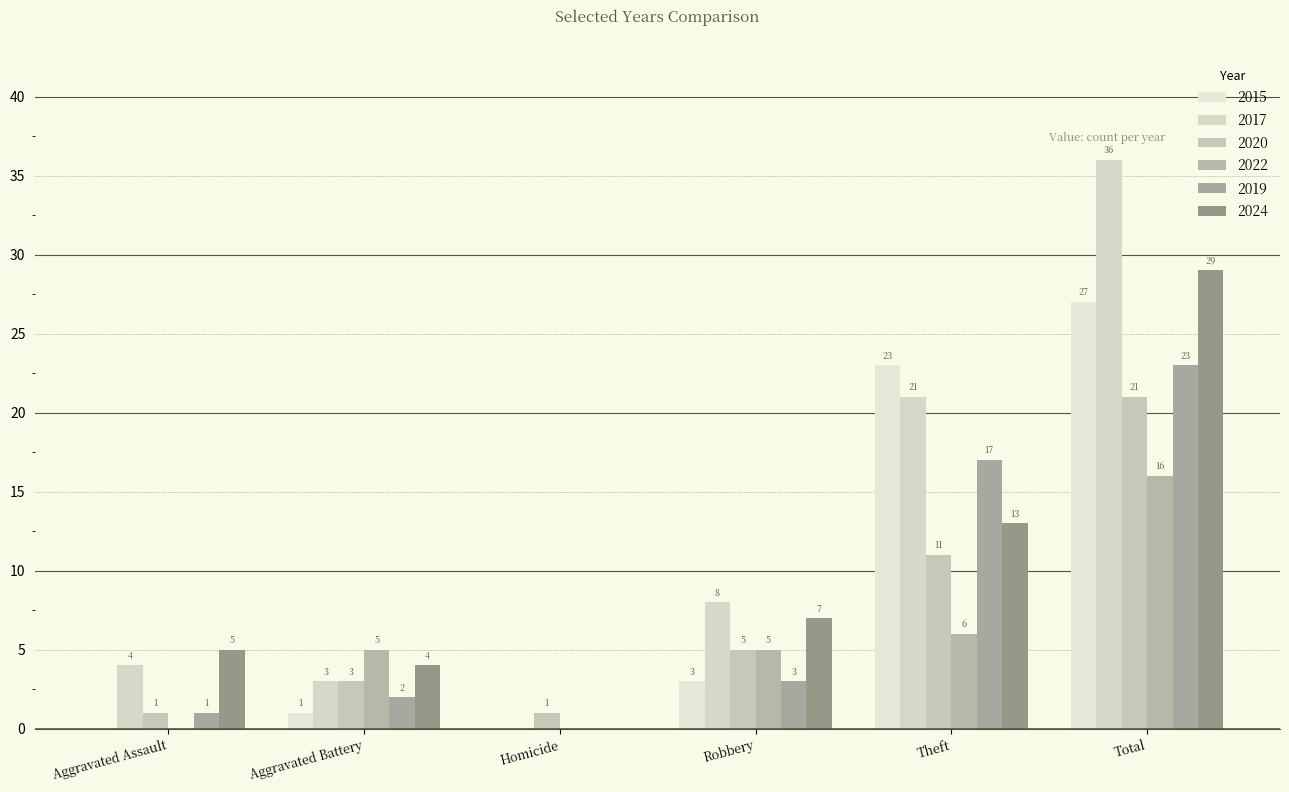

What is the label of the 4th bar from the left?

Robbery